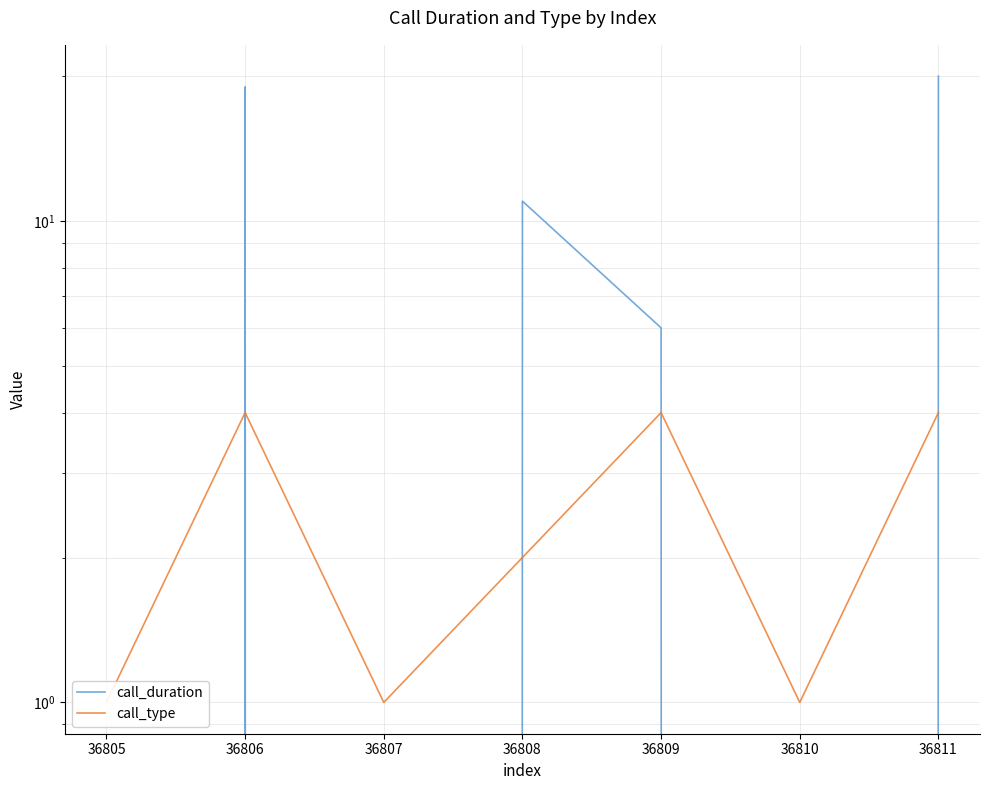

True or false: call_type and call_duration cross at least once.

True